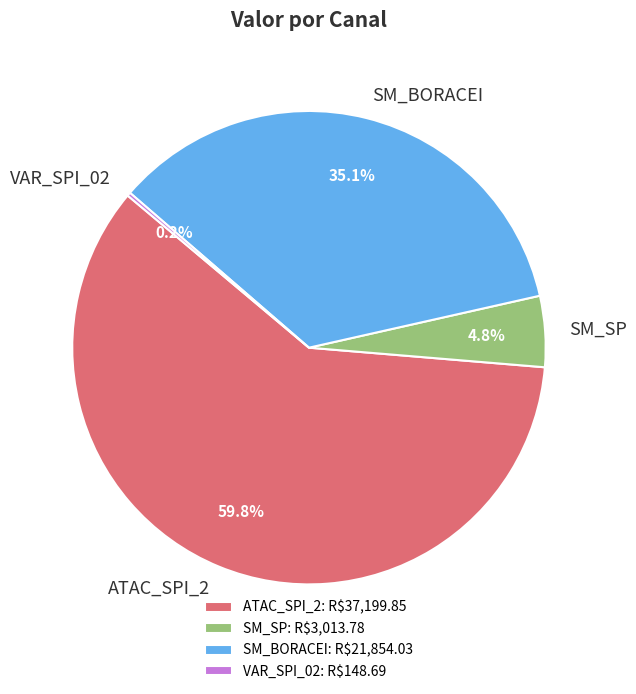

How much of the chart is everything except SM_BORACEI?

64.9%